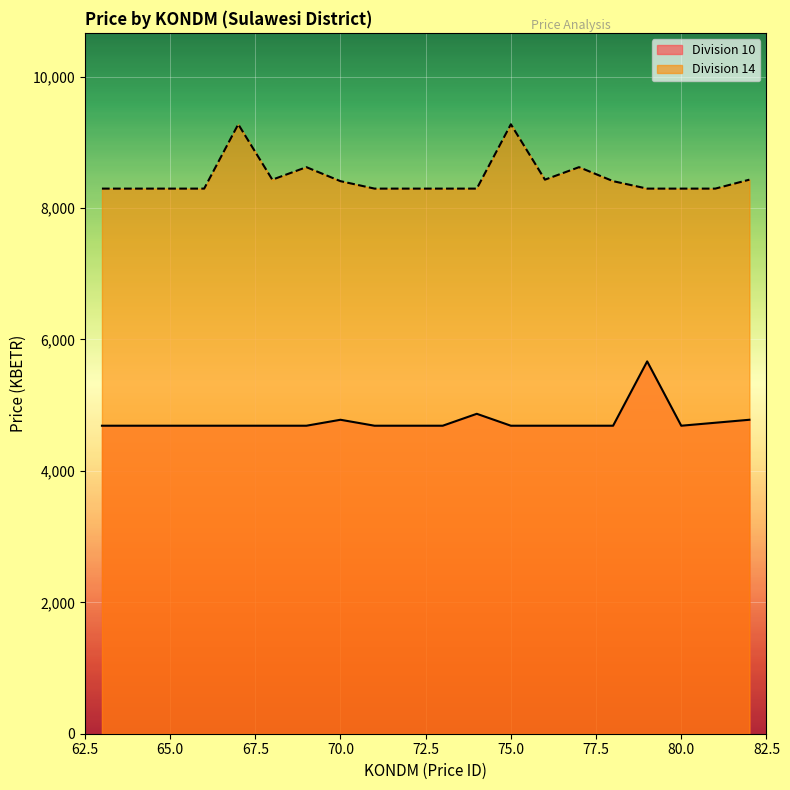

What is the difference between the highest and lowest values at 75.0?

4587.5